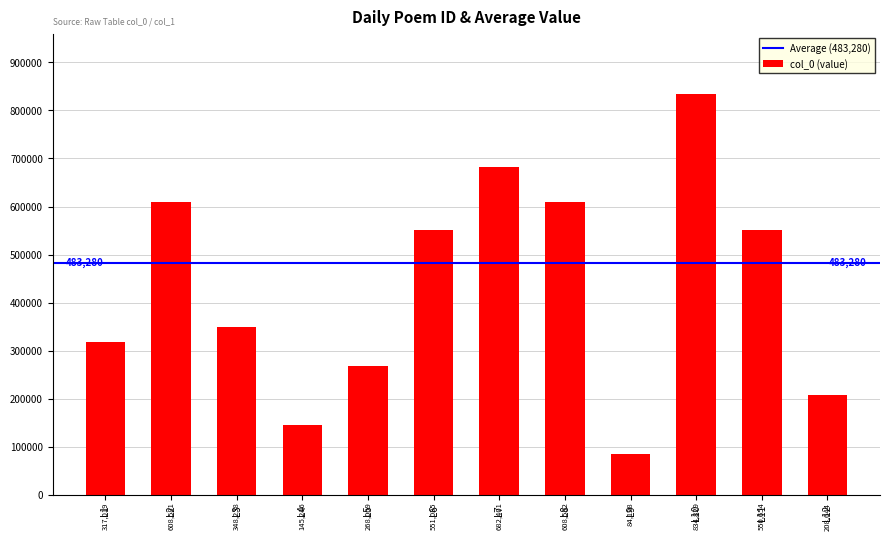

What is the change in value from L7 to L12?

-473757